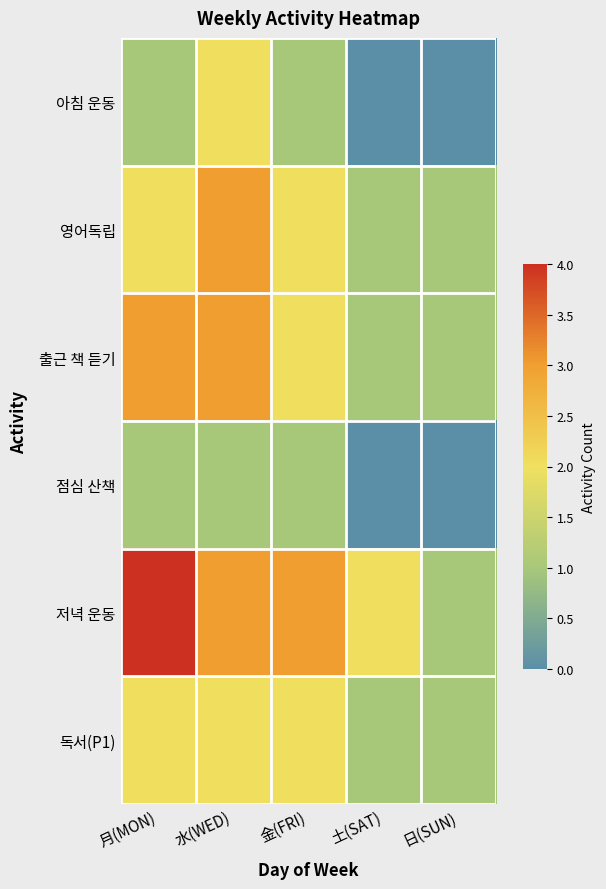

Reading left to right, transcribe all the data shown in this chart.

아침 운동: 月(MON)=1	水(WED)=2	金(FRI)=1	土(SAT)=0	日(SUN)=0
영어독립: 月(MON)=2	水(WED)=3	金(FRI)=2	土(SAT)=1	日(SUN)=1
출근 책 듣기: 月(MON)=3	水(WED)=3	金(FRI)=2	土(SAT)=1	日(SUN)=1
점심 산책: 月(MON)=1	水(WED)=1	金(FRI)=1	土(SAT)=0	日(SUN)=0
저녁 운동: 月(MON)=4	水(WED)=3	金(FRI)=3	土(SAT)=2	日(SUN)=1
독서(P1): 月(MON)=2	水(WED)=2	金(FRI)=2	土(SAT)=1	日(SUN)=1